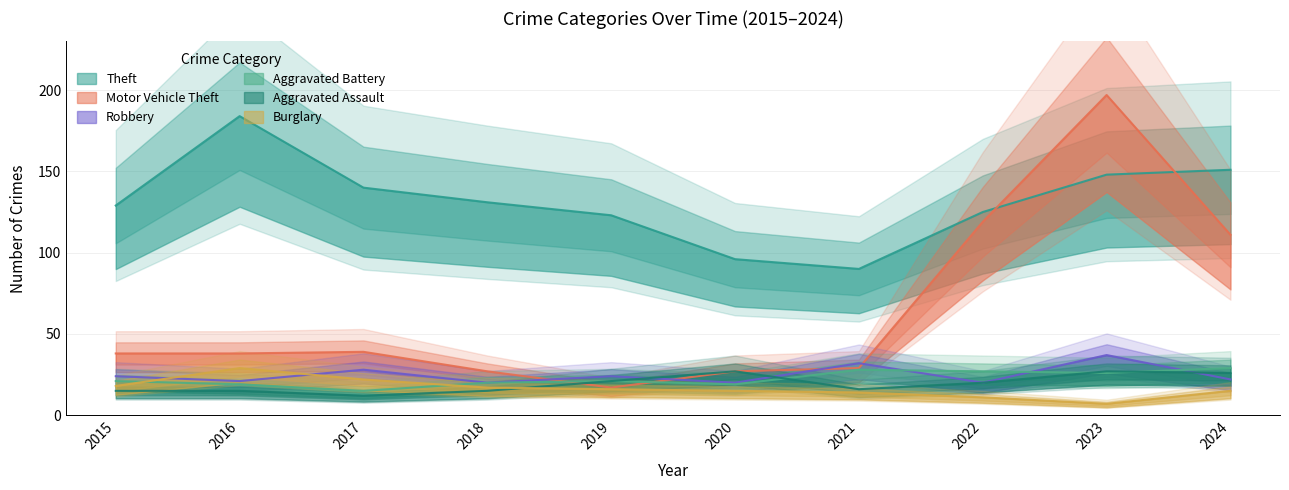

Reading right to left, list all the values displayed in this chart.

Theft: 151	148	125	90	96	123	131	140	184	129
Motor Vehicle Theft: 111	197	119	29	27	17	27	39	38	38
Robbery: 22	37	20	32	20	24	20	28	21	24
Aggravated Battery: 29	26	27	28	19	21	20	15	19	21
Aggravated Assault: 26	27	20	16	27	21	15	12	15	15
Burglary: 15	7	11	14	15	16	17	22	29	18